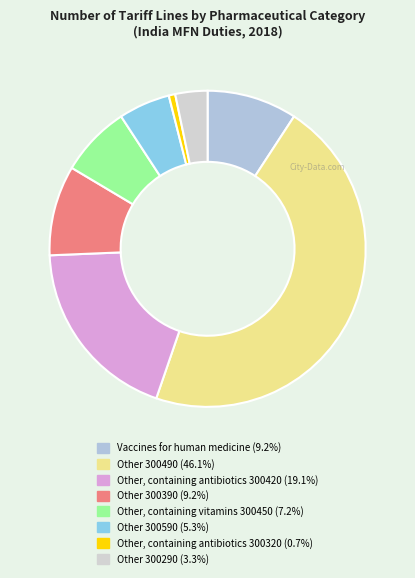

Rank the categories by value from lowest to highest.

Other, containing antibiotics (300320), Other - 300290, Other - 300590, Other, containing vitamins (300450), Vaccines for human medicine (300220), Other - 300390, Other, containing antibiotics (300420), Other - 300490